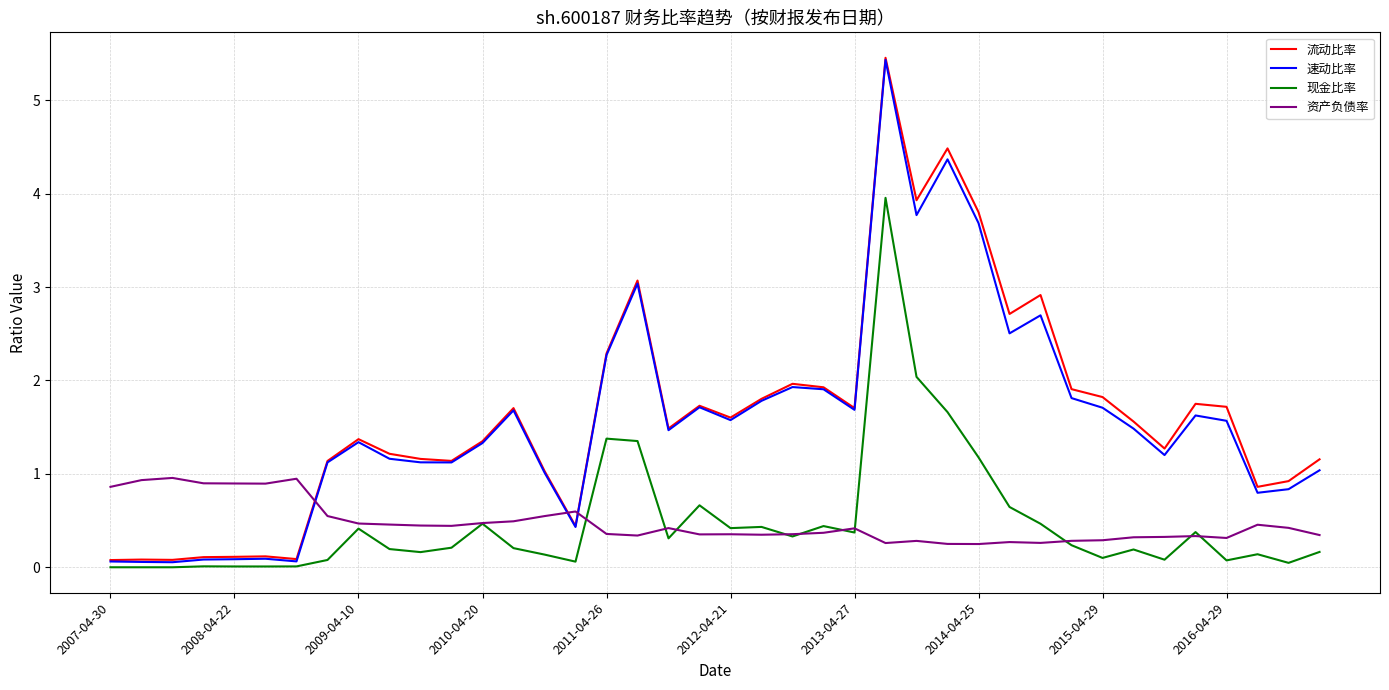

How many times do 资产负债率 and 流动比率 cross each other?

3